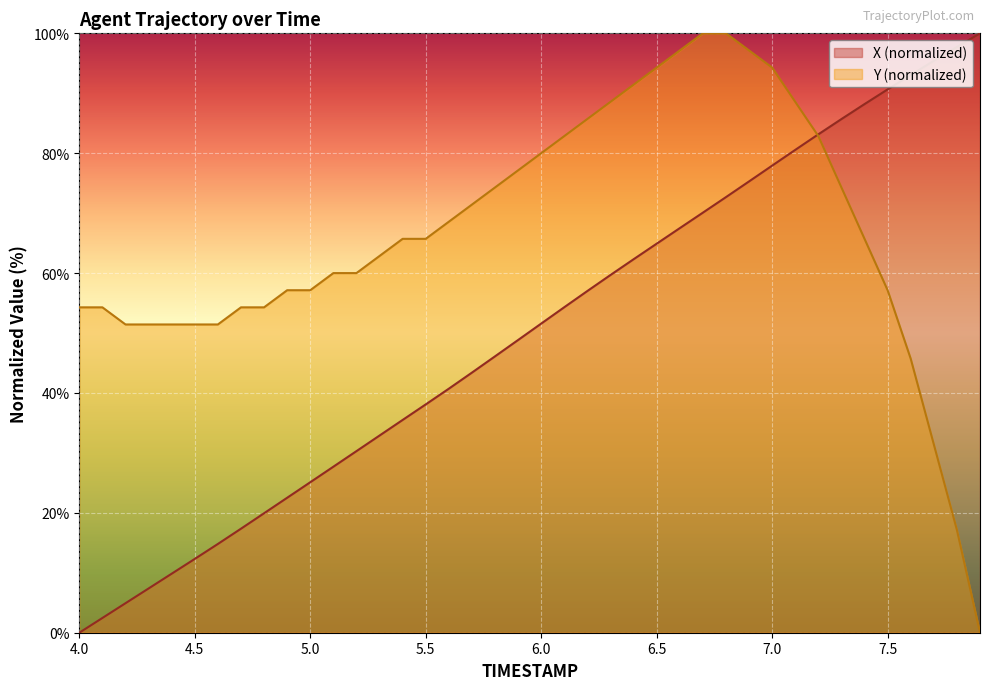

How many data points does each series have?

40